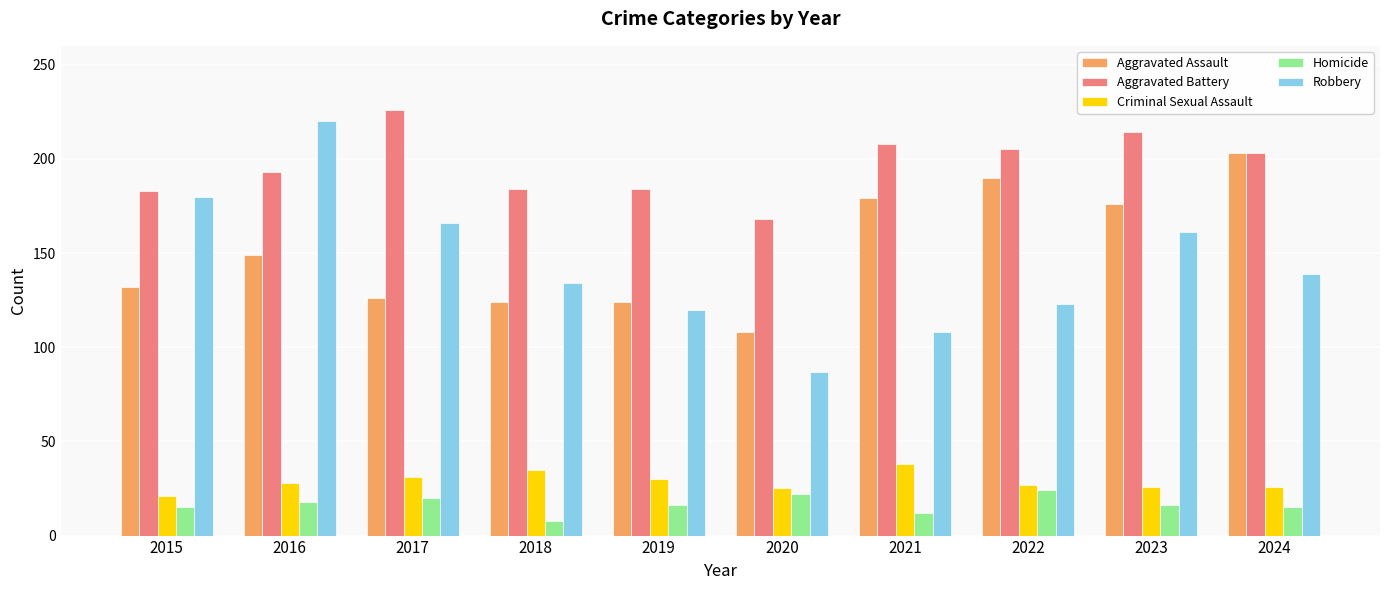

What is the difference between the second highest and second lowest values in the Robbery series?

72